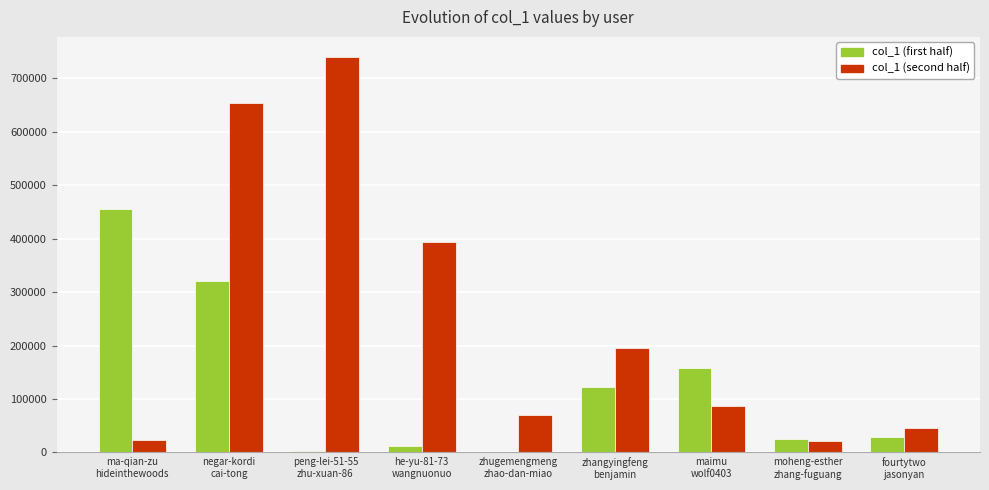

Which series has the largest total across all categories?

col_1 (second half)